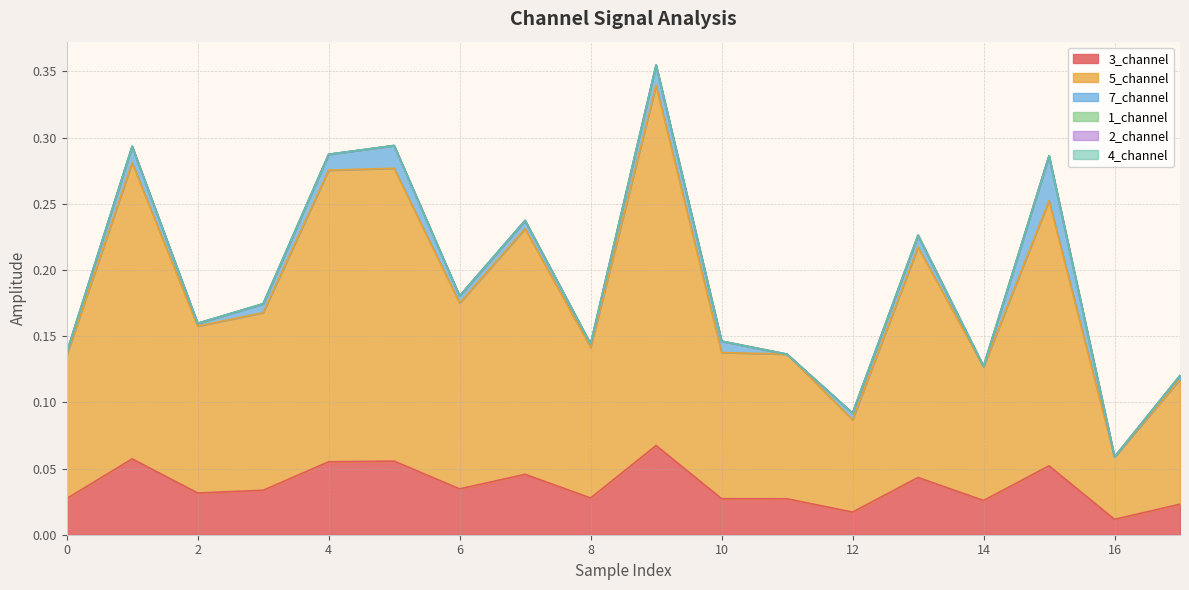

True or false: 1_channel and 2_channel cross at least once.

False